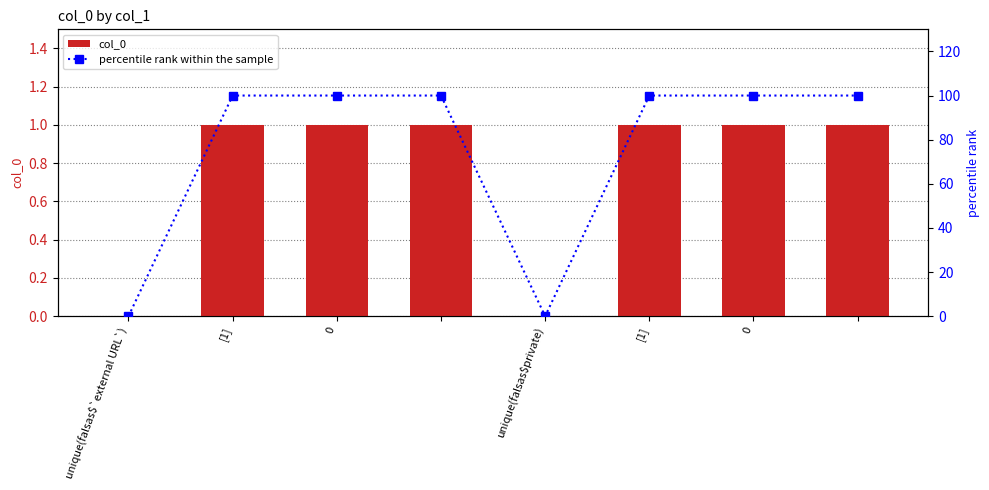

At how many categories does at least one series exceed 55?

6